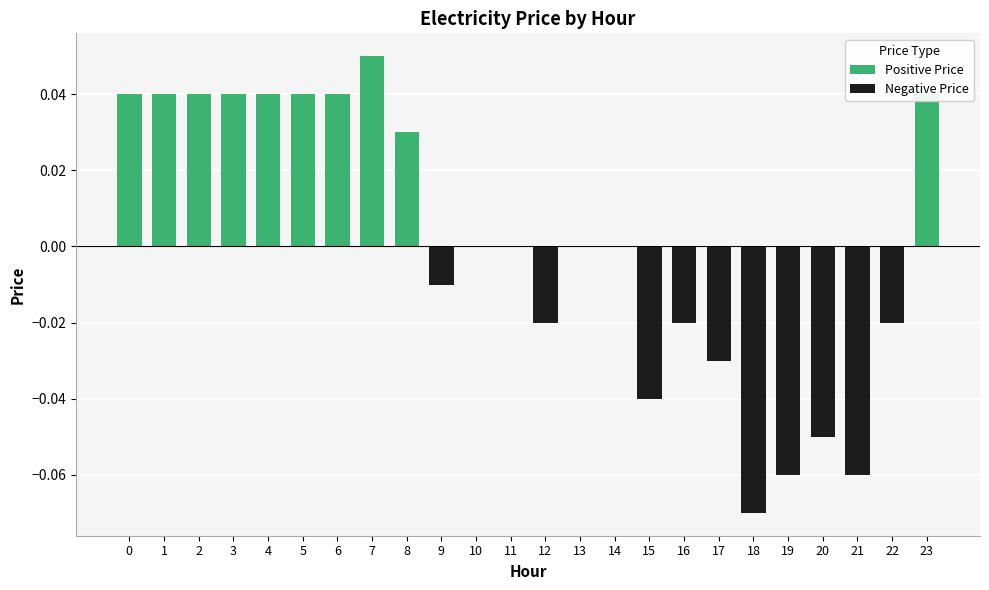

Reading left to right, extract all data points from this chart.

0=0.0	1=0.0	2=0.0	3=0.0	4=0.0	5=0.0	6=0.0	7=0.1	8=0.0	9=-0.0	10=0.0	11=0.0	12=-0.0	13=0.0	14=0.0	15=-0.0	16=-0.0	17=-0.0	18=-0.1	19=-0.1	20=-0.1	21=-0.1	22=-0.0	23=0.0